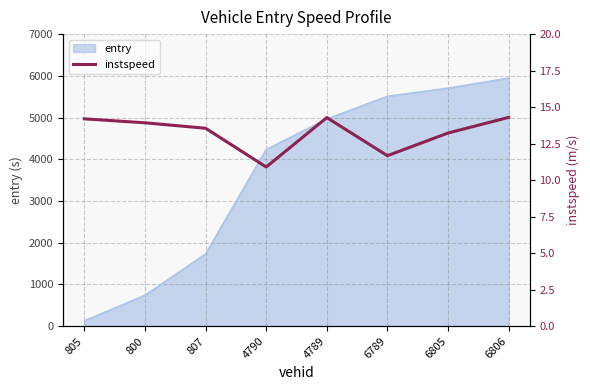

Is it true that the value at 6789 is 17.1?

False